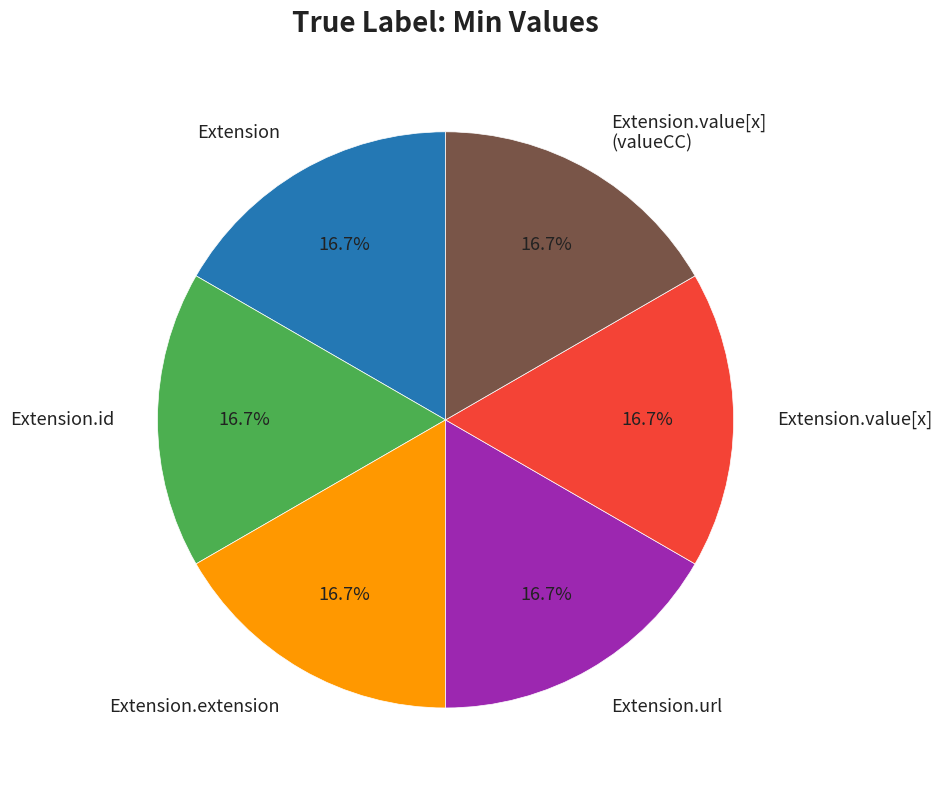

Does Extension.url represent more than half of the total?

No